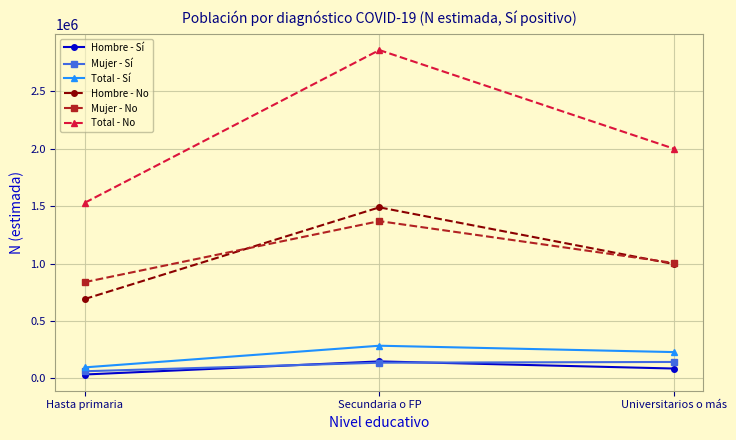

What is the difference between the highest and lowest values at Universitarios o más?

1913333